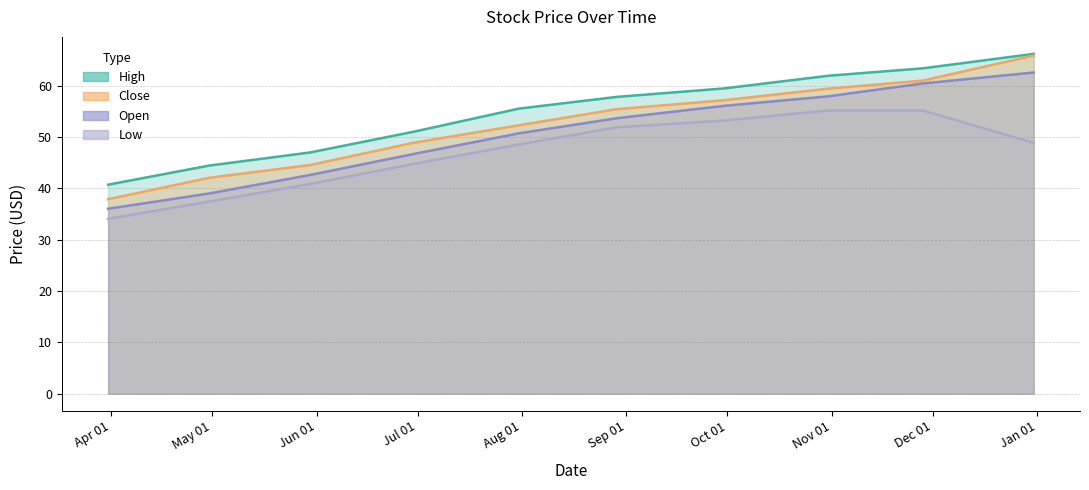

What is the value of the Open point at the 9th from the left?

60.5